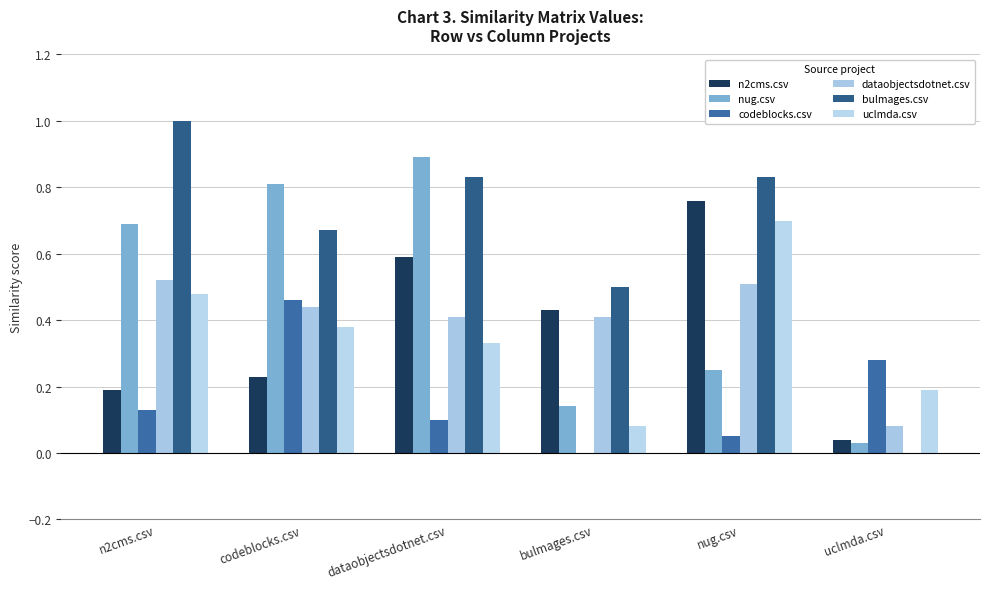

At how many categories does at least one series exceed 0?

6